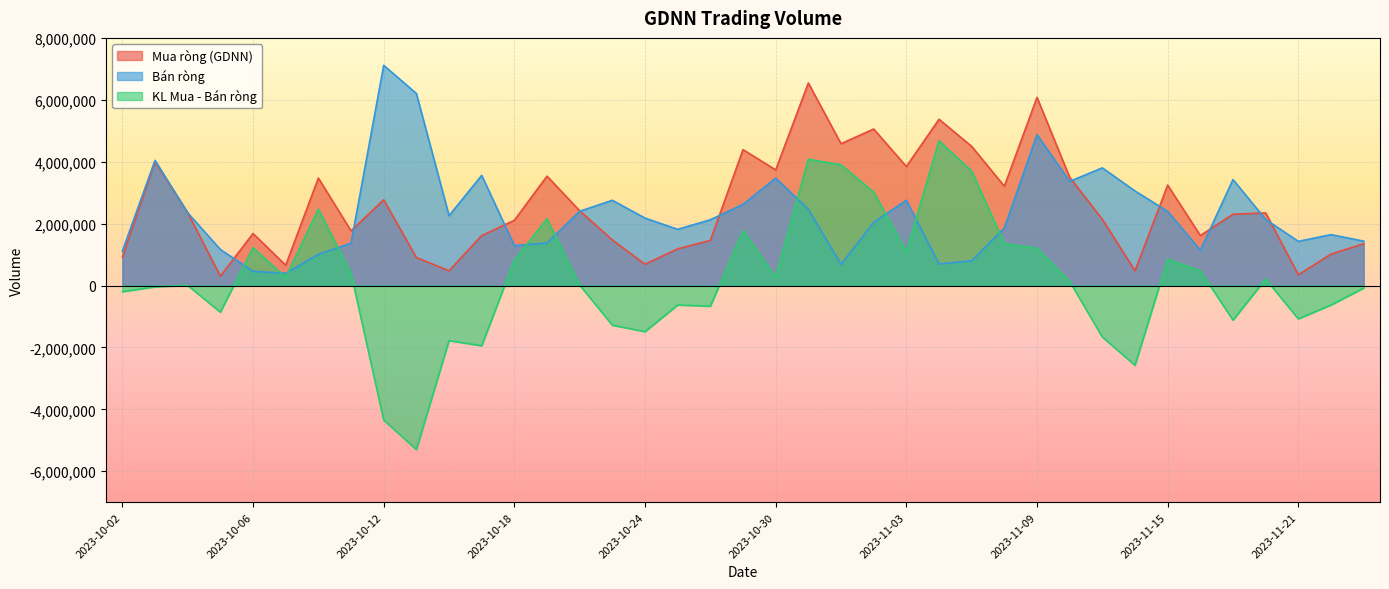

What is the label of the 15th point from the left?

2023-10-20